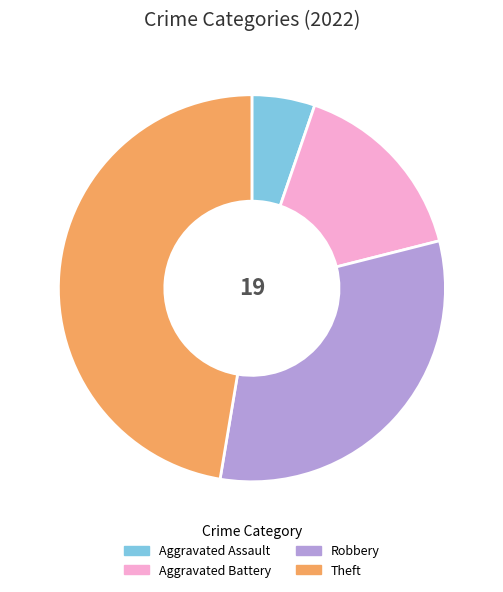

How many slices are in this pie chart?

4